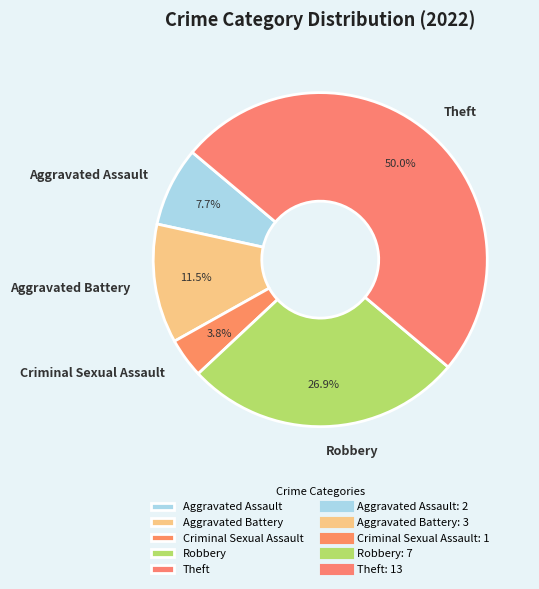

How many slices are in this pie chart?

5